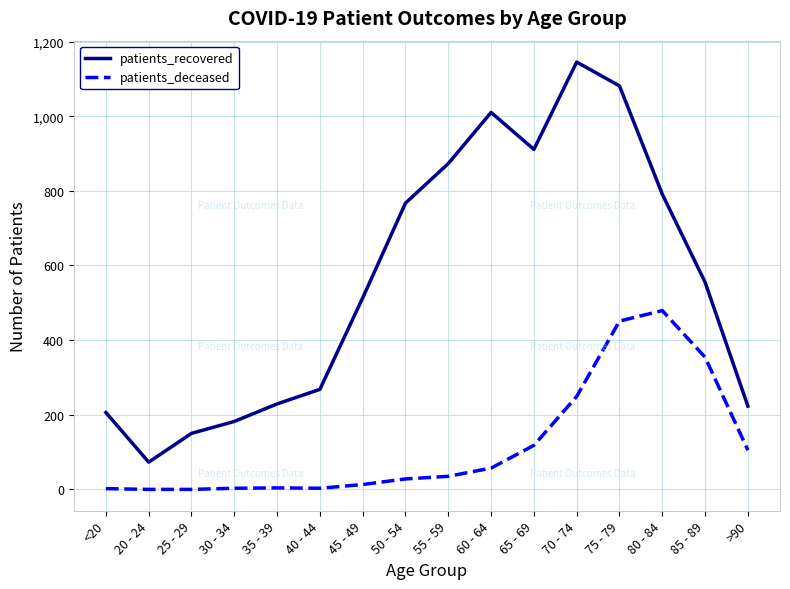

What are all the series names shown in the legend?

patients_recovered, patients_deceased